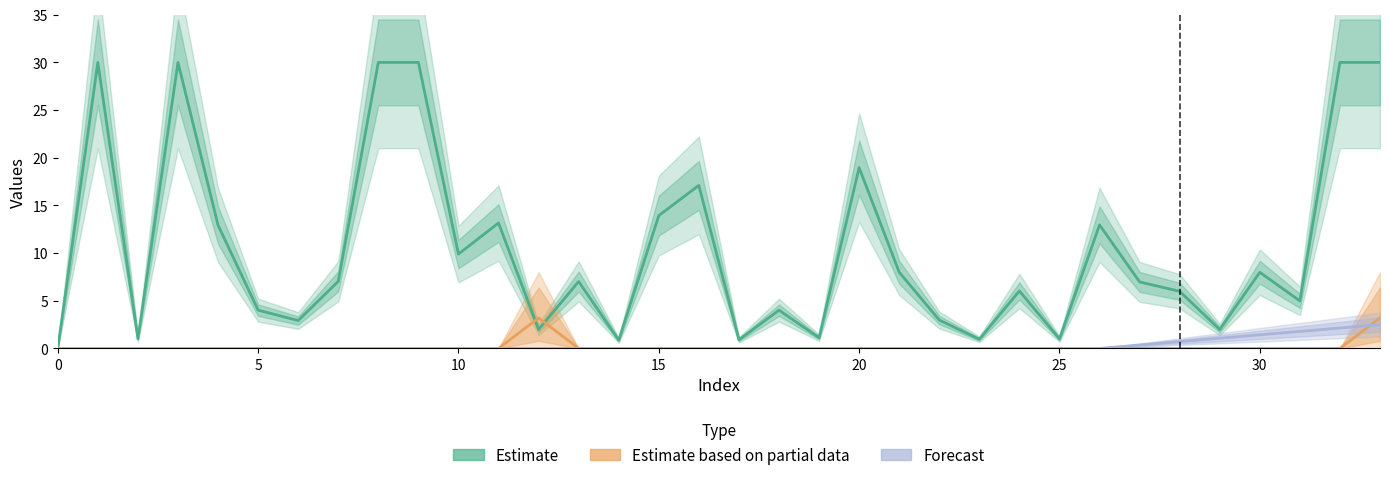

True or false: Forecast and Estimate intersect in this chart.

False